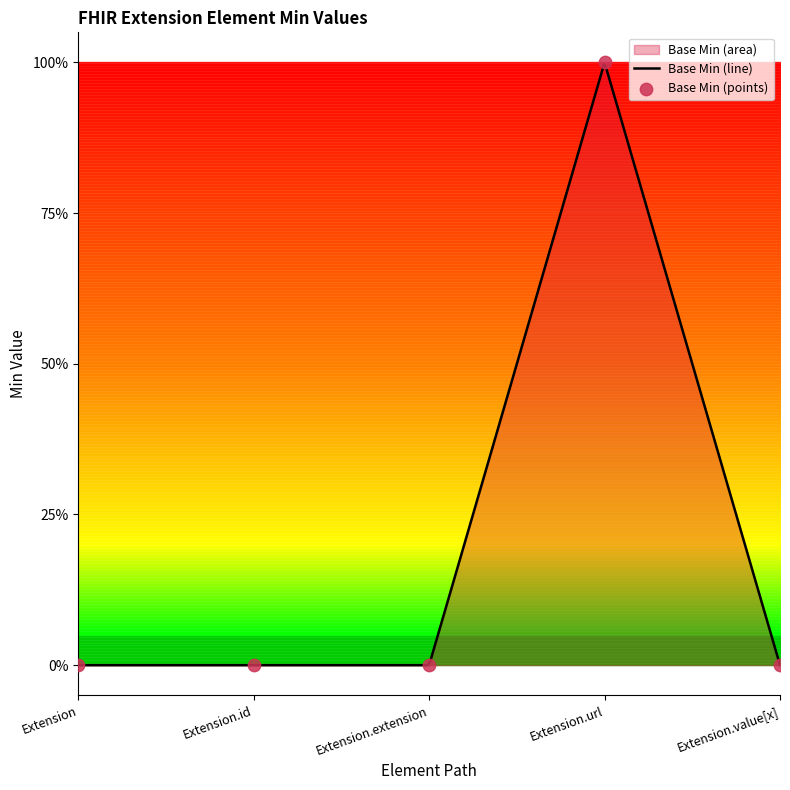

Which has a higher value, Extension.value[x] or Extension.url?

Extension.url